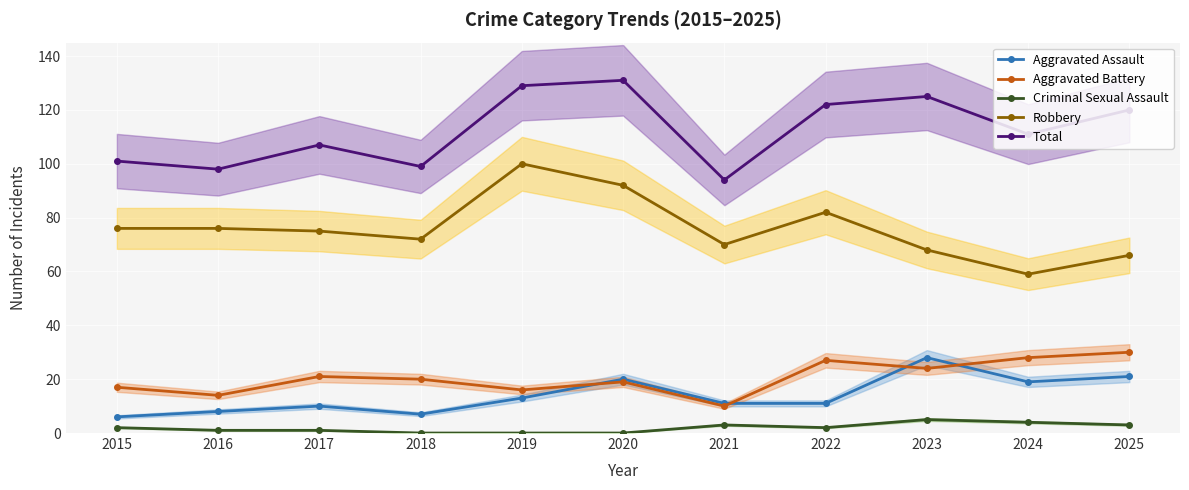

Where is Criminal Sexual Assault nearest to the value 2?

2015